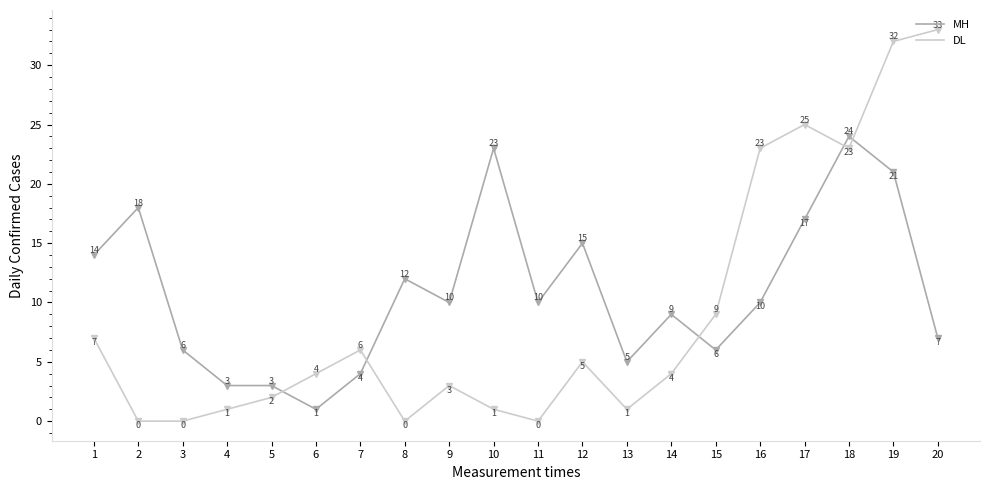

What is the greatest value displayed?

33